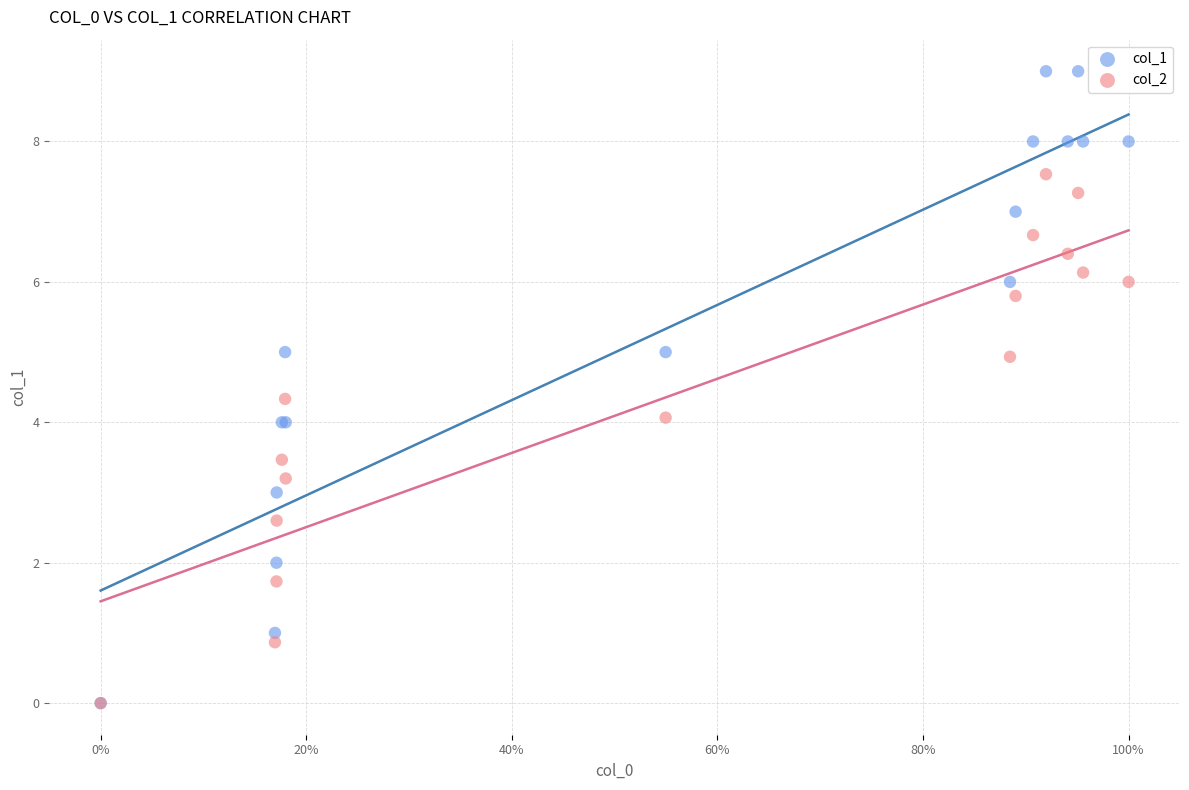

Which series has the largest Y range (max minus min)?

col_1